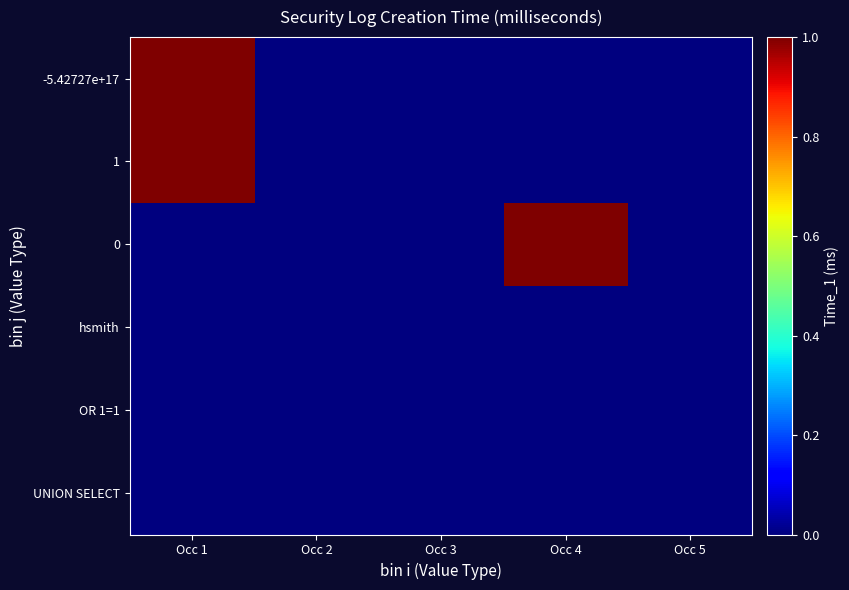

How many distinct data groups are displayed?

6